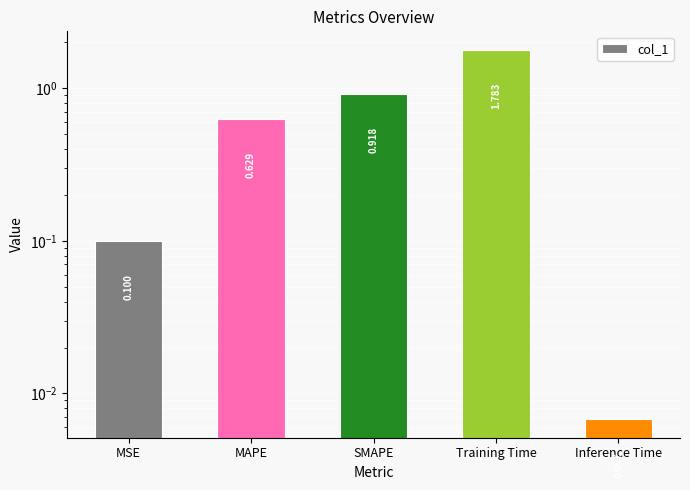

Is it true that the value at MAPE is 0.6?

True